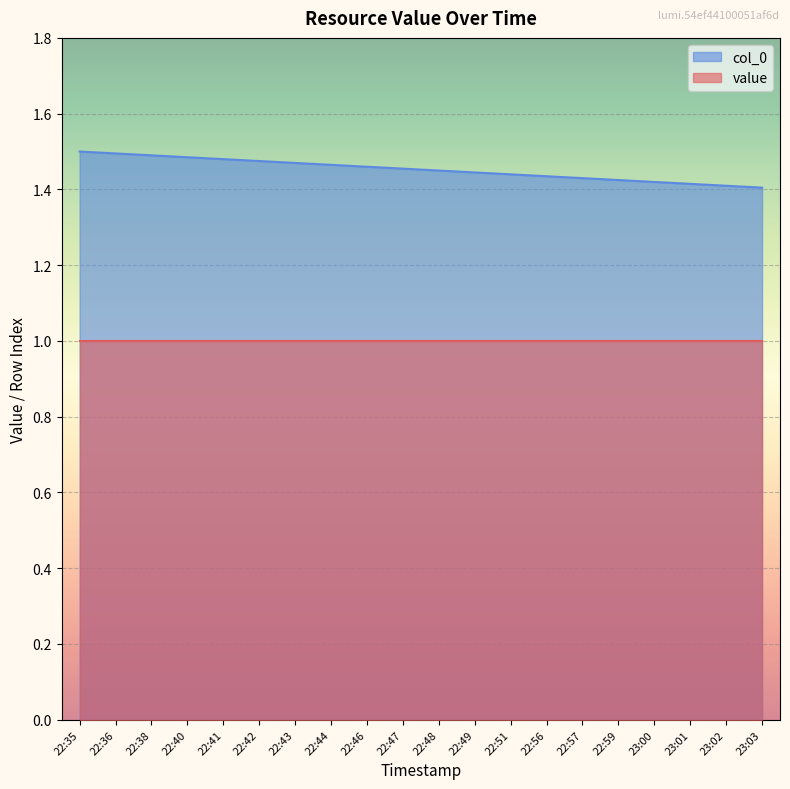

Between 23:02 and 23:01, which is larger?

23:01